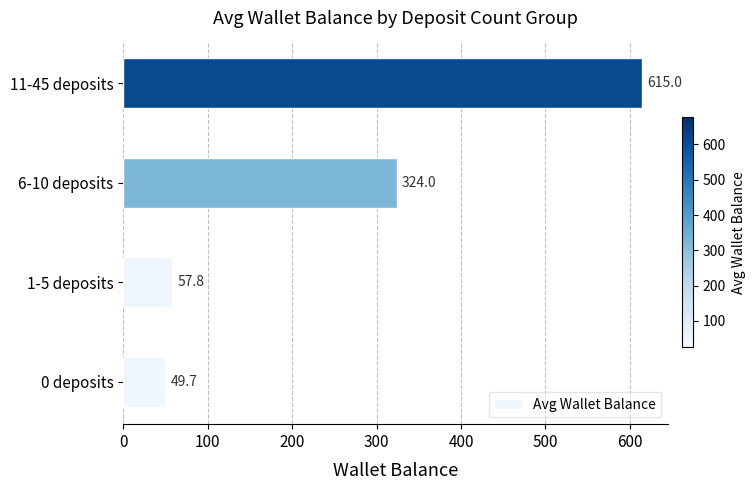

At which label is the value closest to 332?

6-10 deposits